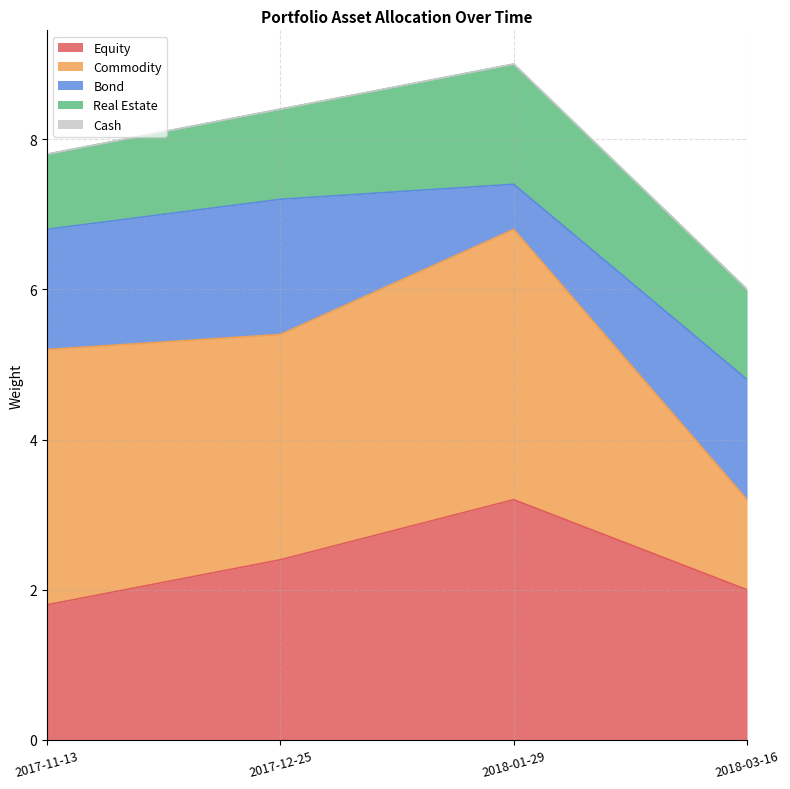

The Commodity series shows 1.8 at 2017-12-25. True or false?

False